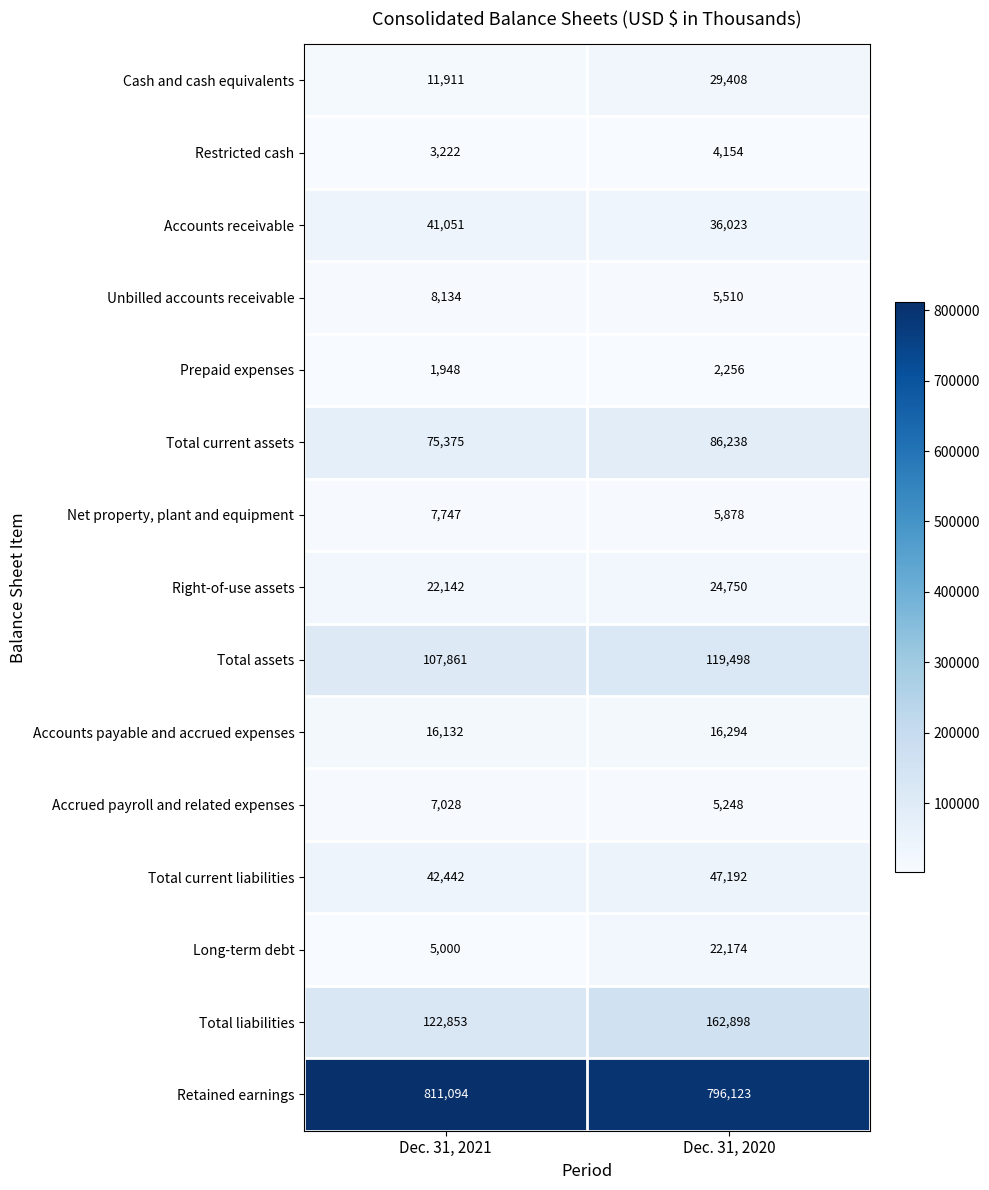

Which series has the largest total across all categories?

Retained earnings